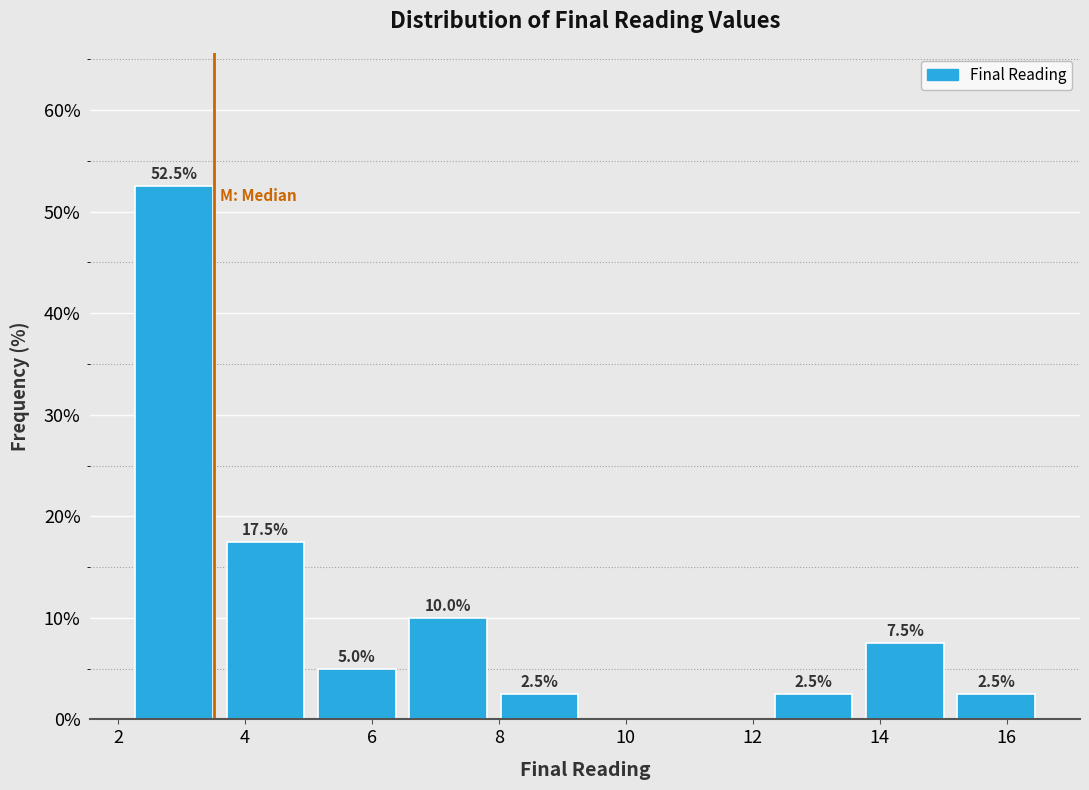

Over which range of the x-axis is the bar tallest?

2.2 to 3.6